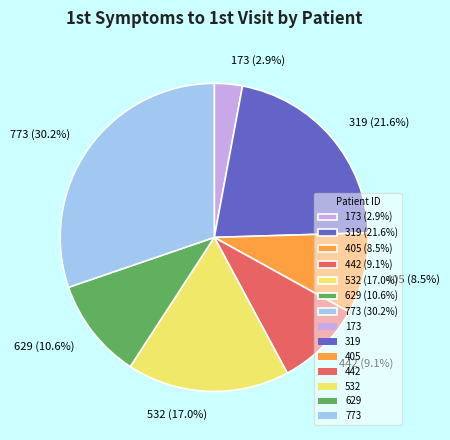

Between 629 (10.6%) and 319 (21.6%), which is larger?

319 (21.6%)